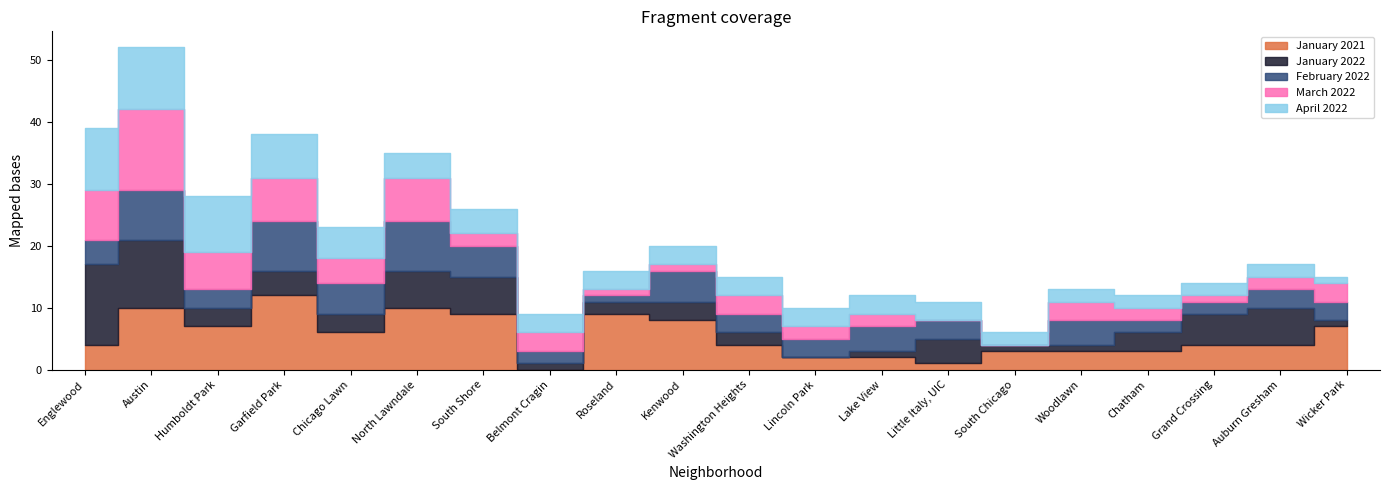

The value of March 2022 at Chatham is 2. True or false?

True